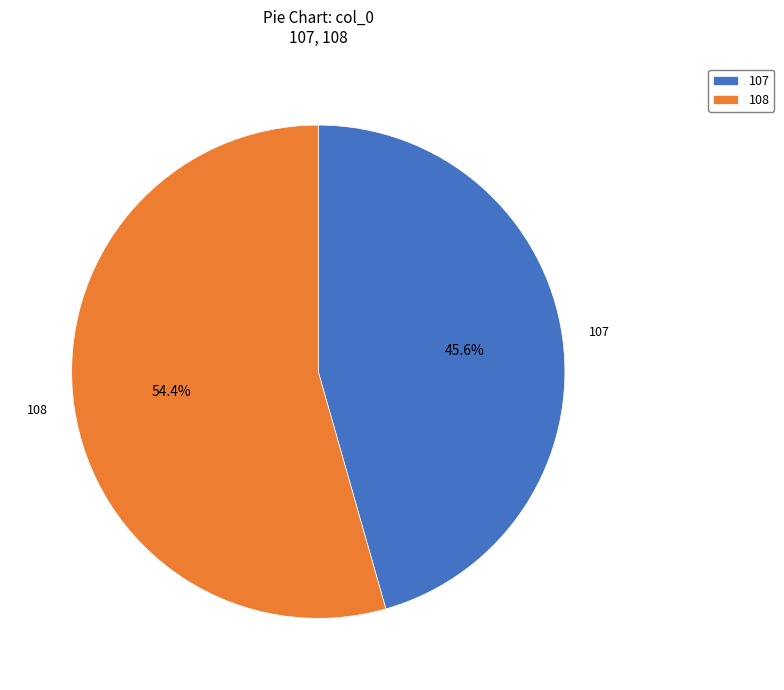

What is the ratio of the value at 108 to the value at 107?

1.2